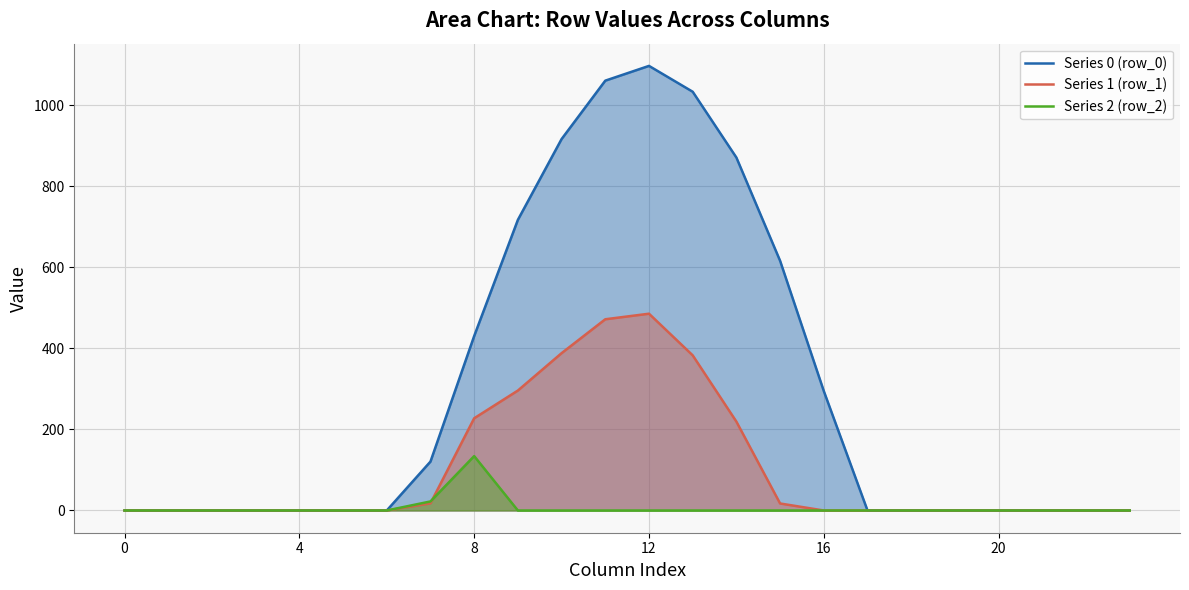

At which label does Series 0 (row_0) reach its peak?

12